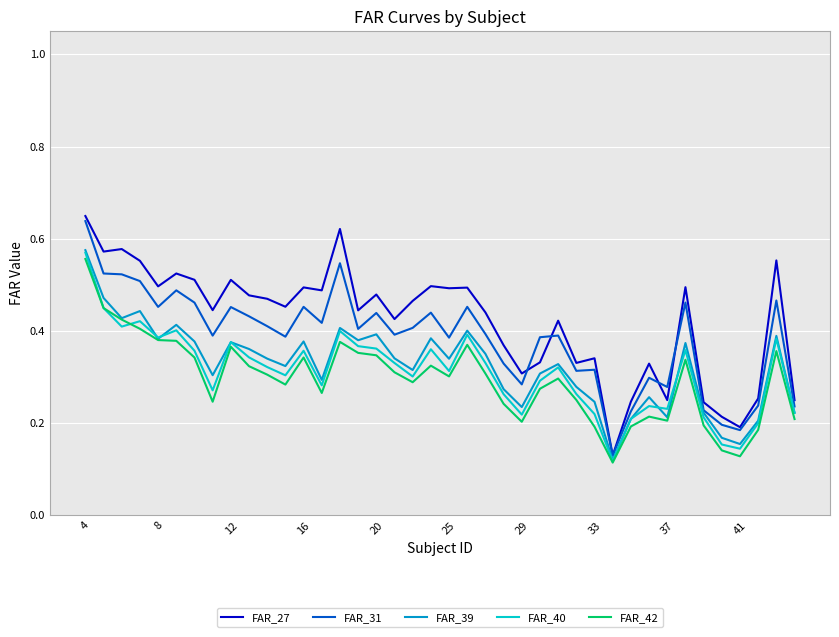

At which category is the sum across all series the highest?

4